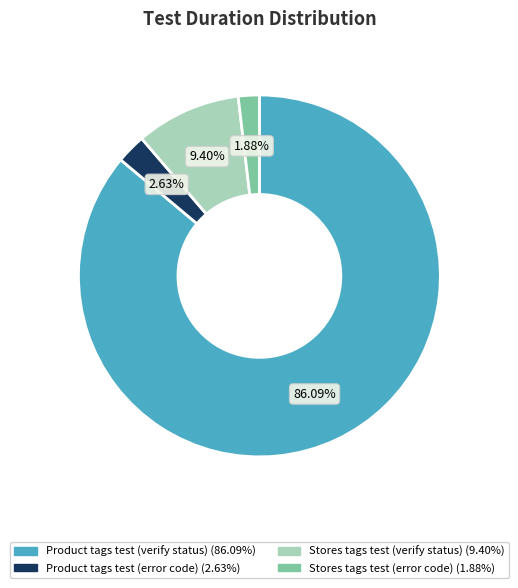

Rank the categories by value from highest to lowest.

Product tags test (verify status), Stores tags test (verify status), Product tags test (error code), Stores tags test (error code)